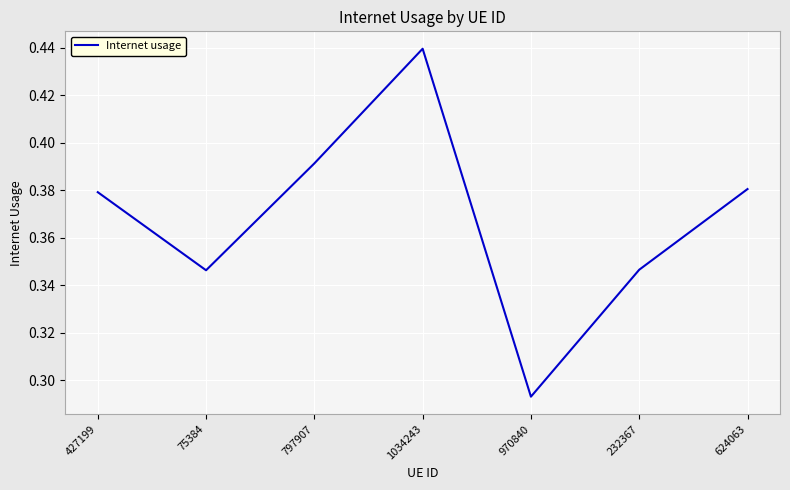

How many distinct data groups are displayed?

1